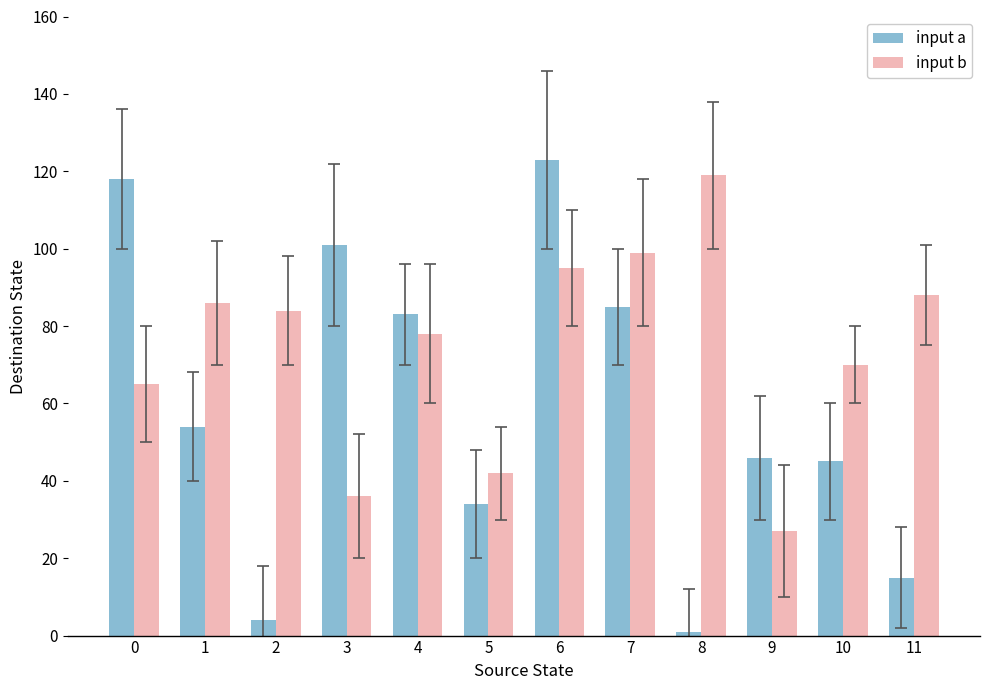

What is the sum of the input a values at 4 and 6?

206